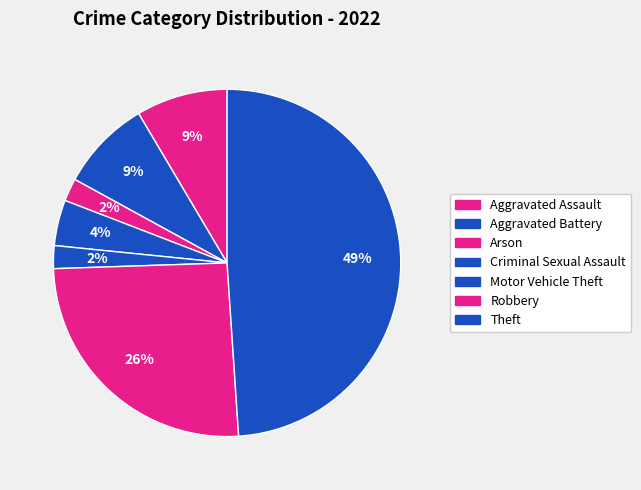

Is Robbery the majority of the pie?

No